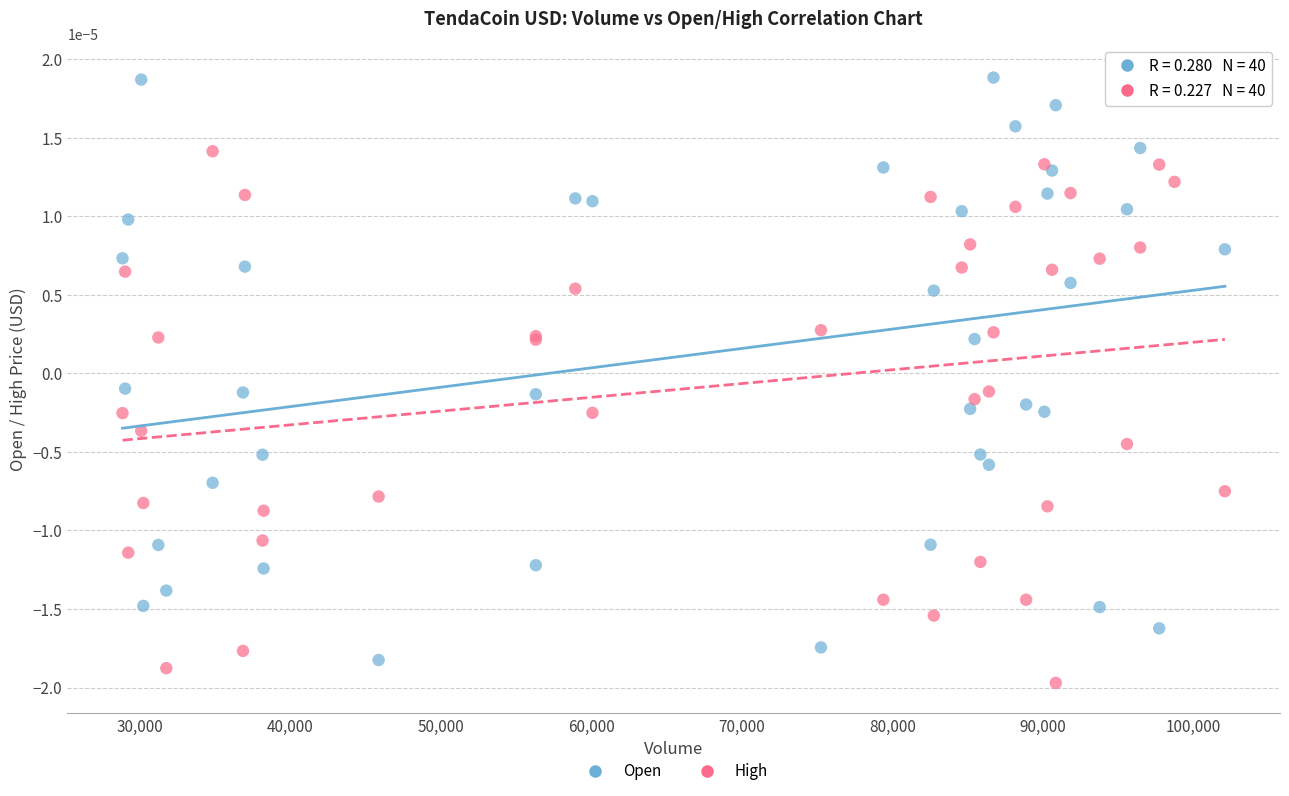

Which series contains the highest Y value?

Open